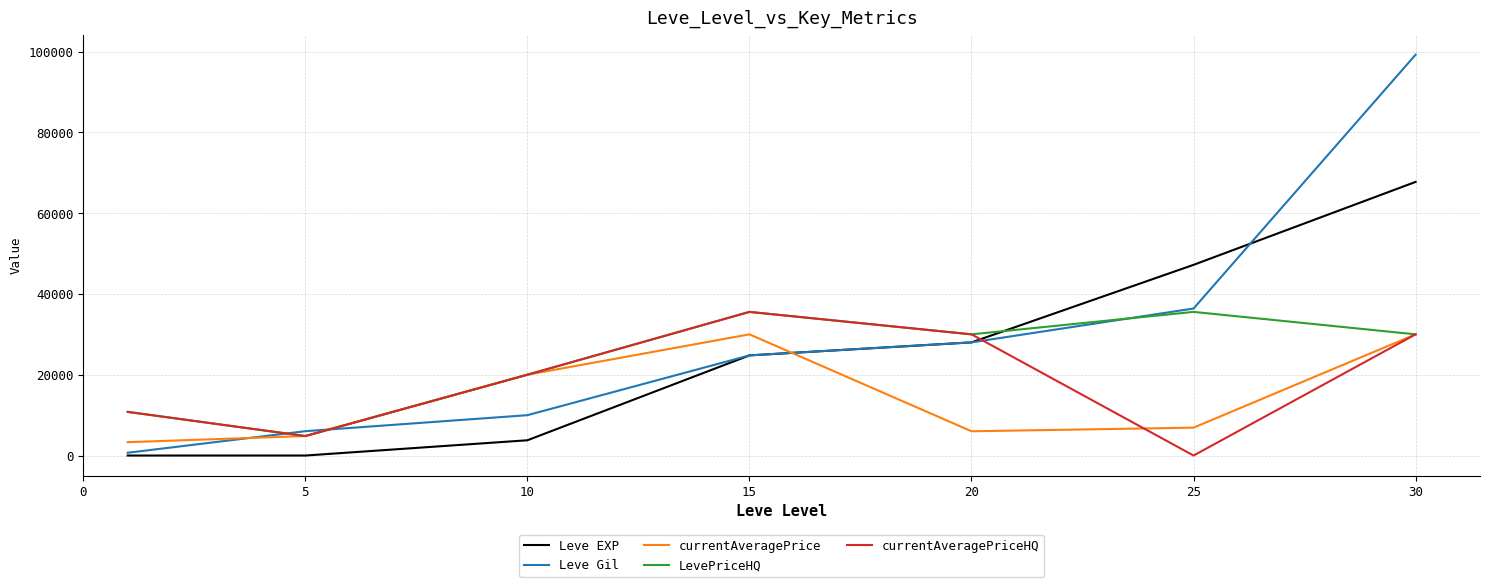

How many values in the Leve EXP series are below 24790?

3